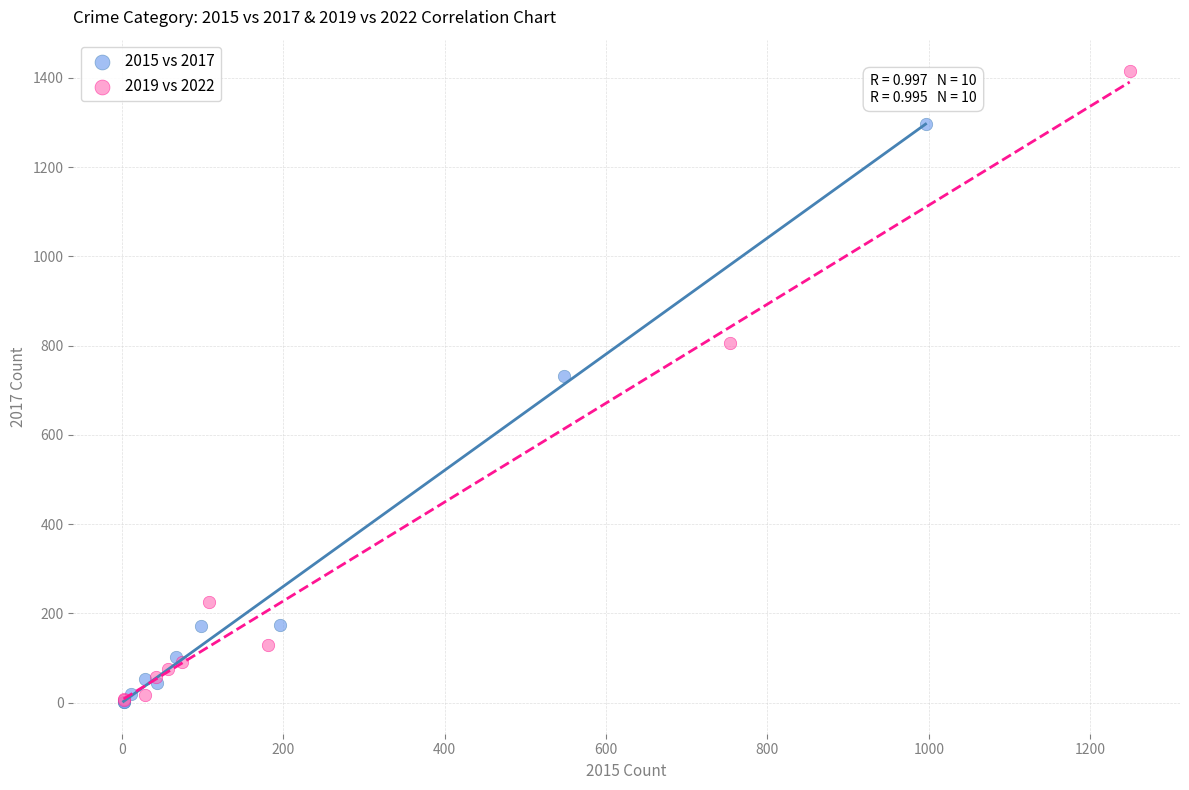

Which series has the widest spread of Y values?

2019 vs 2022